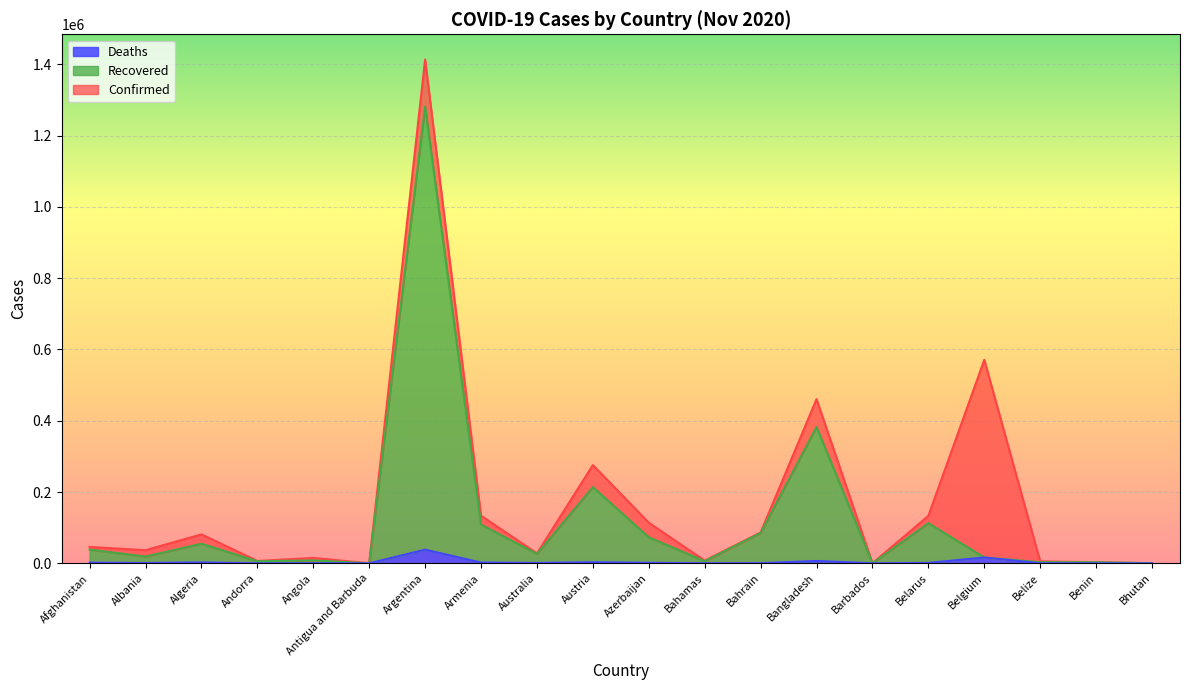

Rank the series by their maximum value, from highest to lowest.

Confirmed, Recovered, Deaths